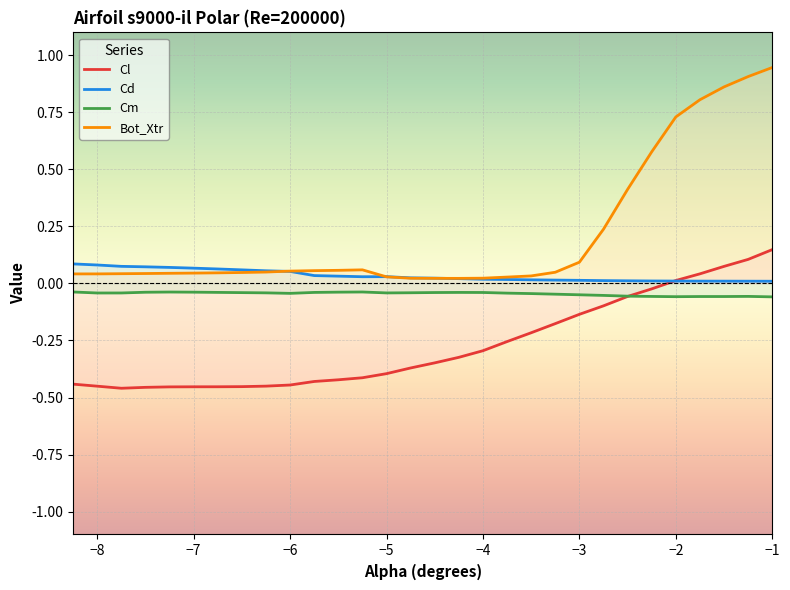

The Cd series shows 0.0 at −4. True or false?

True